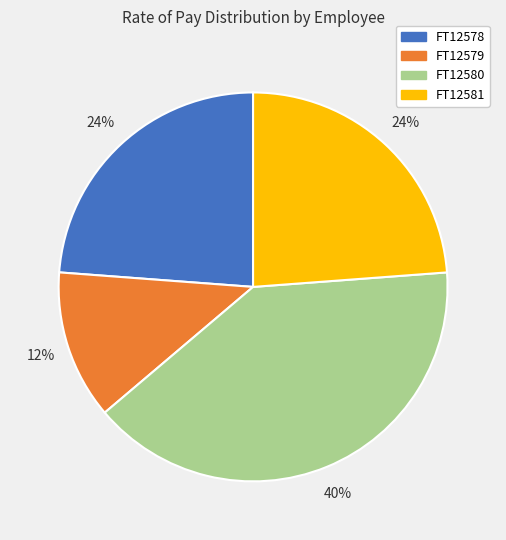

What is the smallest slice in the pie chart?

FT12579